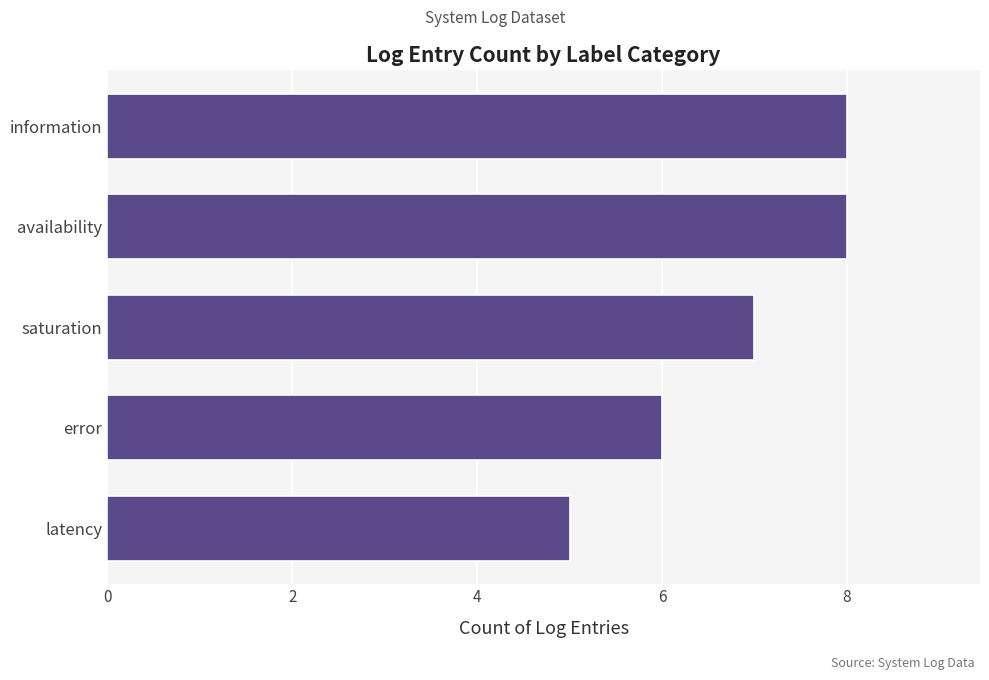

Reading bottom to top, list all the values displayed in this chart.

5	6	7	8	8